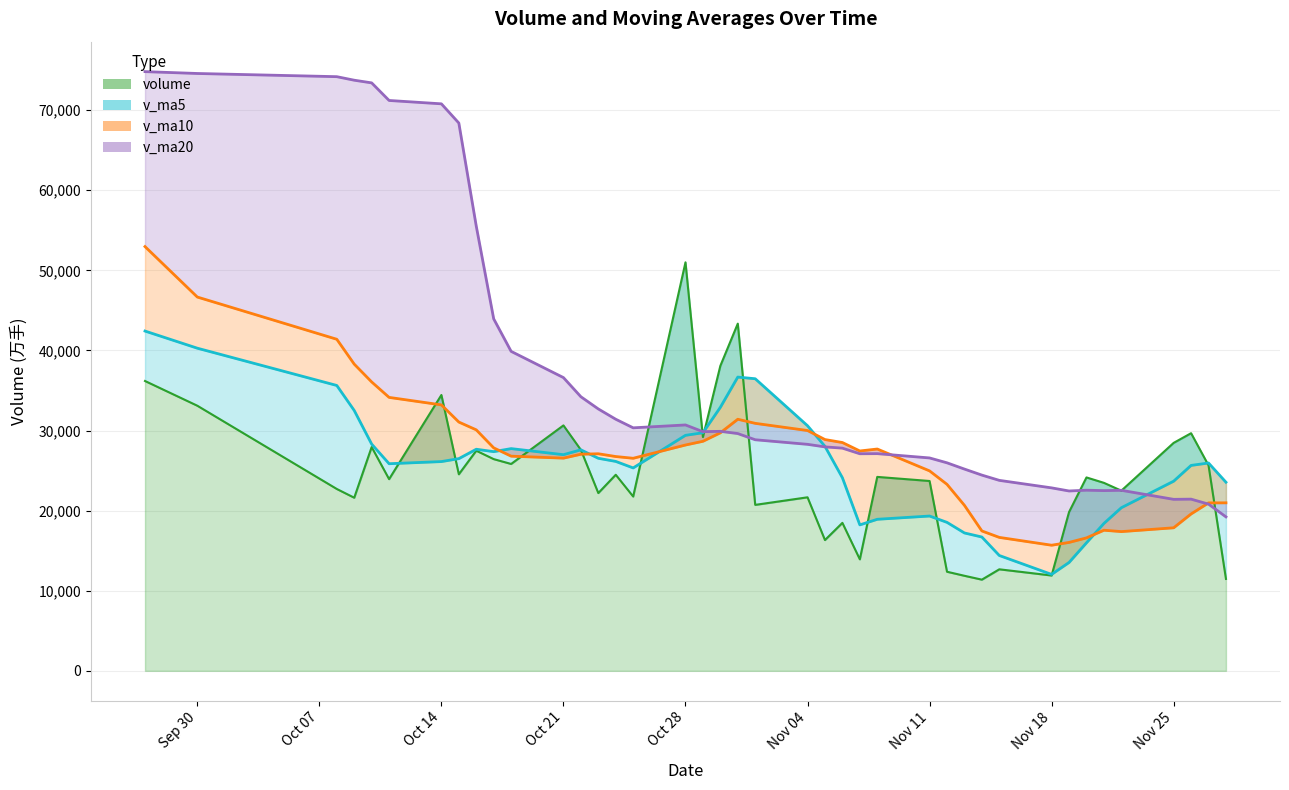

Reading right to left, what are all the values shown in this chart?

volume: 2019-09-27=36186.0	2019-09-30=33099.3	2019-10-08=22705.6	2019-10-09=21613.0	2019-10-10=27938.7	2019-10-11=23932.3	2019-10-14=34438.0	2019-10-15=24539.9	2019-10-16=27483.0	2019-10-17=26433.0	2019-10-18=25827.5	2019-10-21=30641.0	2019-10-22=27585.5	2019-10-23=22195.4	2019-10-24=24479.0	2019-10-25=21762.4	2019-10-28=50999.3	2019-10-29=29185.6	2019-10-30=38079.5	2019-10-31=43346.5	2019-11-01=20720.5	2019-11-04=21665.5	2019-11-05=16328.9	2019-11-06=18473.4	2019-11-07=13922.0	2019-11-08=24212.7	2019-11-11=23700.3	2019-11-12=12372.0	2019-11-13=11868.2	2019-11-14=11384.3	2019-11-15=12675.8	2019-11-18=11903.5	2019-11-19=19821.0	2019-11-20=24145.3	2019-11-21=23471.3	2019-11-22=22491.4	2019-11-25=28459.9	2019-11-26=29666.4	2019-11-27=25652.1	2019-11-28=11475.4
v_ma5: 2019-09-27=42420.2	2019-09-30=40281.0	2019-10-08=35627.4	2019-10-09=32505.4	2019-10-10=28308.5	2019-10-11=25857.8	2019-10-14=26125.5	2019-10-15=26492.4	2019-10-16=27666.4	2019-10-17=27365.2	2019-10-18=27744.3	2019-10-21=26984.9	2019-10-22=27594.0	2019-10-23=26536.5	2019-10-24=26145.7	2019-10-25=25332.7	2019-10-28=29404.3	2019-10-29=29724.3	2019-10-30=32901.2	2019-10-31=36674.7	2019-11-01=36466.3	2019-11-04=30599.5	2019-11-05=28028.2	2019-11-06=24107.0	2019-11-07=18222.0	2019-11-08=18920.5	2019-11-11=19327.5	2019-11-12=18536.1	2019-11-13=17215.0	2019-11-14=16707.5	2019-11-15=14400.1	2019-11-18=12040.8	2019-11-19=13530.6	2019-11-20=15986.0	2019-11-21=18403.4	2019-11-22=20366.5	2019-11-25=23677.8	2019-11-26=25646.9	2019-11-27=25948.2	2019-11-28=23549.0
v_ma10: 2019-09-27=52965.5	2019-09-30=46667.1	2019-10-08=41396.5	2019-10-09=38291.6	2019-10-10=36067.3	2019-10-11=34139.0	2019-10-14=33203.3	2019-10-15=31059.9	2019-10-16=30085.9	2019-10-17=27836.9	2019-10-18=26801.0	2019-10-21=26555.2	2019-10-22=27043.2	2019-10-23=27101.4	2019-10-24=26755.5	2019-10-25=26538.5	2019-10-28=28194.6	2019-10-29=28659.2	2019-10-30=29718.8	2019-10-31=31410.2	2019-11-01=30899.5	2019-11-04=30001.9	2019-11-05=28876.3	2019-11-06=28504.1	2019-11-07=27448.4	2019-11-08=27693.4	2019-11-11=24963.5	2019-11-12=23282.1	2019-11-13=20661.0	2019-11-14=17464.8	2019-11-15=16660.3	2019-11-18=15684.1	2019-11-19=16033.3	2019-11-20=16600.5	2019-11-21=17555.5	2019-11-22=17383.3	2019-11-25=17859.3	2019-11-26=19588.7	2019-11-27=20967.1	2019-11-28=20976.2
v_ma20: 2019-09-27=74808.8	2019-09-30=74577.0	2019-10-08=74178.6	2019-10-09=73737.7	2019-10-10=73405.0	2019-10-11=71207.8	2019-10-14=70788.8	2019-10-15=68390.8	2019-10-16=55515.2	2019-10-17=43943.5	2019-10-18=39883.3	2019-10-21=36611.2	2019-10-22=34219.8	2019-10-23=32696.5	2019-10-24=31411.4	2019-10-25=30338.7	2019-10-28=30698.9	2019-10-29=29859.5	2019-10-30=29902.4	2019-10-31=29623.5	2019-11-01=28850.2	2019-11-04=28278.6	2019-11-05=27959.7	2019-11-06=27802.8	2019-11-07=27101.9	2019-11-08=27115.9	2019-11-11=26579.0	2019-11-12=25970.7	2019-11-13=25189.9	2019-11-14=24437.5	2019-11-15=23779.9	2019-11-18=22843.0	2019-11-19=22454.8	2019-11-20=22552.3	2019-11-21=22501.9	2019-11-22=22538.4	2019-11-25=21411.4	2019-11-26=21435.4	2019-11-27=20814.1	2019-11-28=19220.5